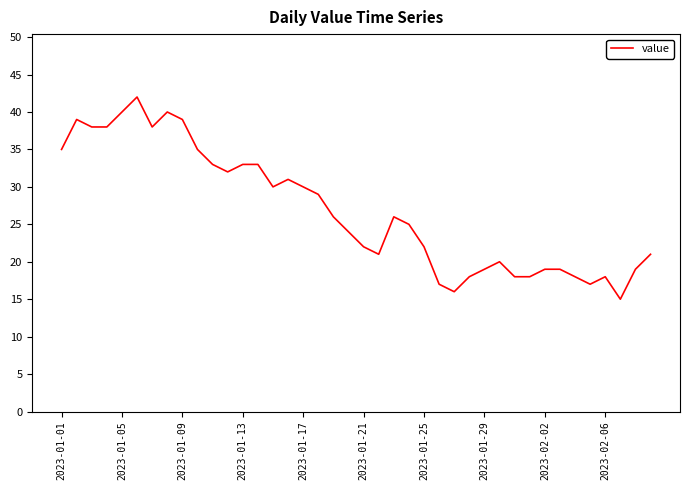

What is the difference between the maximum and minimum values?

27